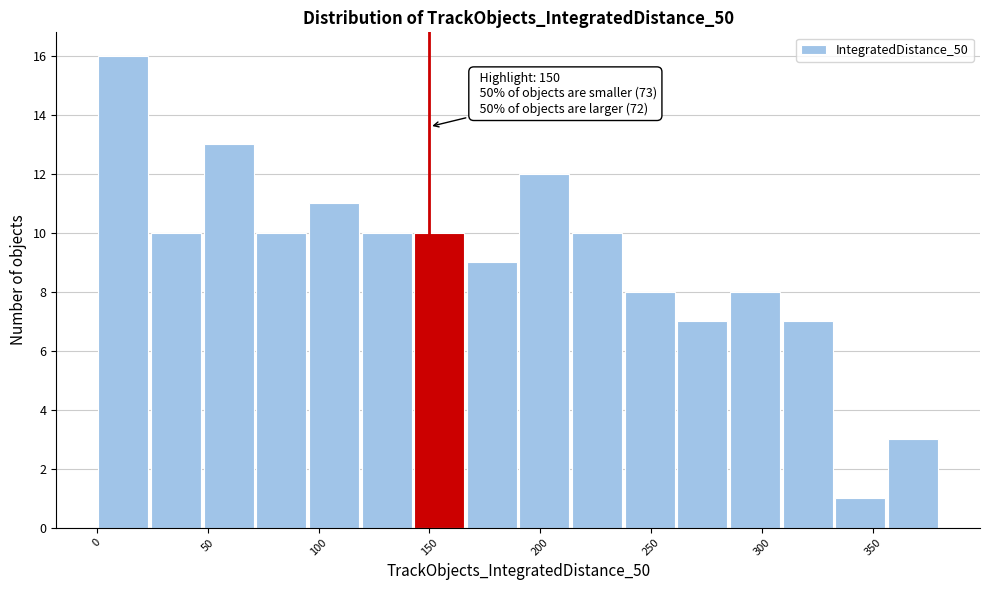

Over which range of the x-axis is the bar tallest?

0 to 25